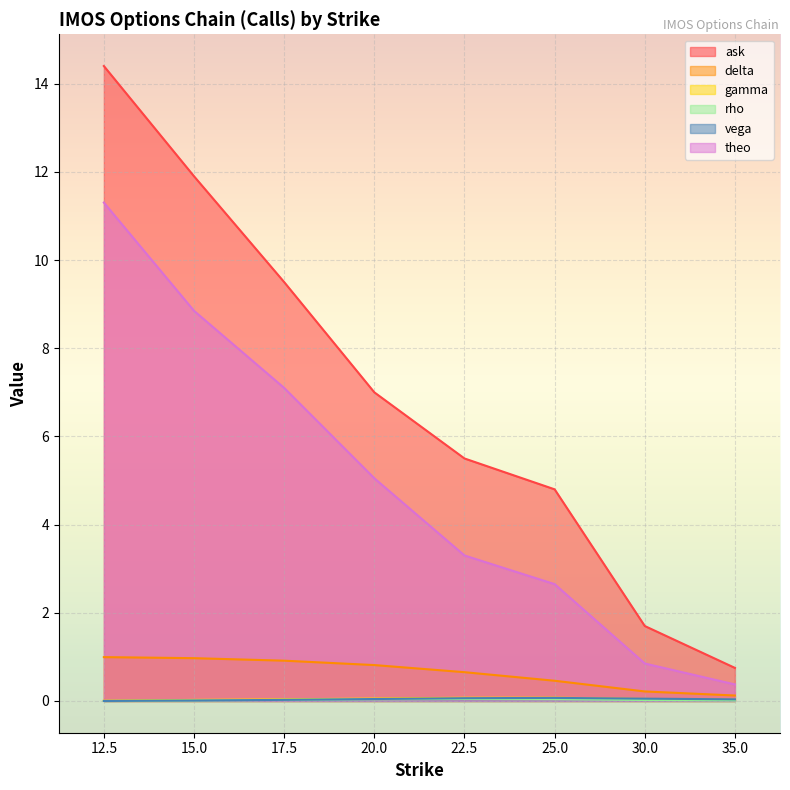

True or false: rho and vega intersect in this chart.

True